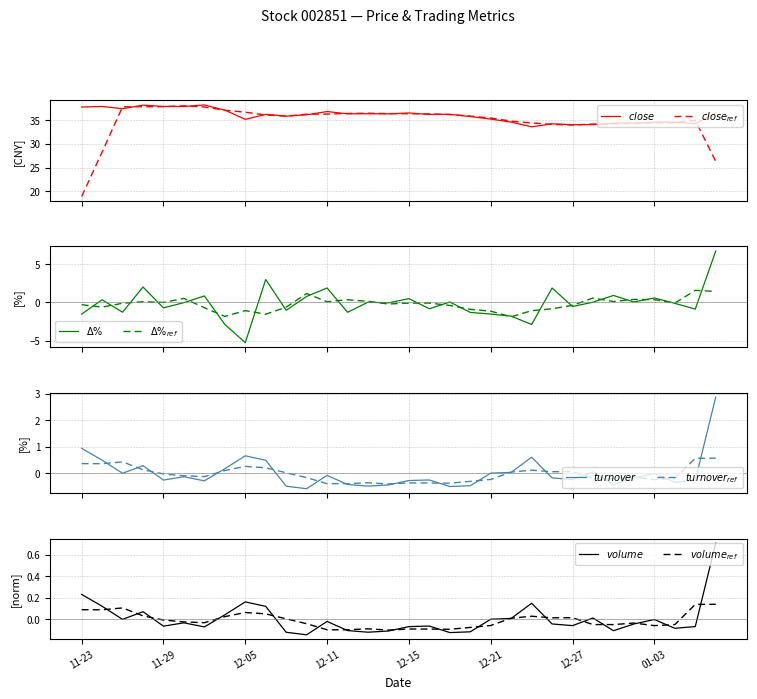

Which series has the largest total across all categories?

close